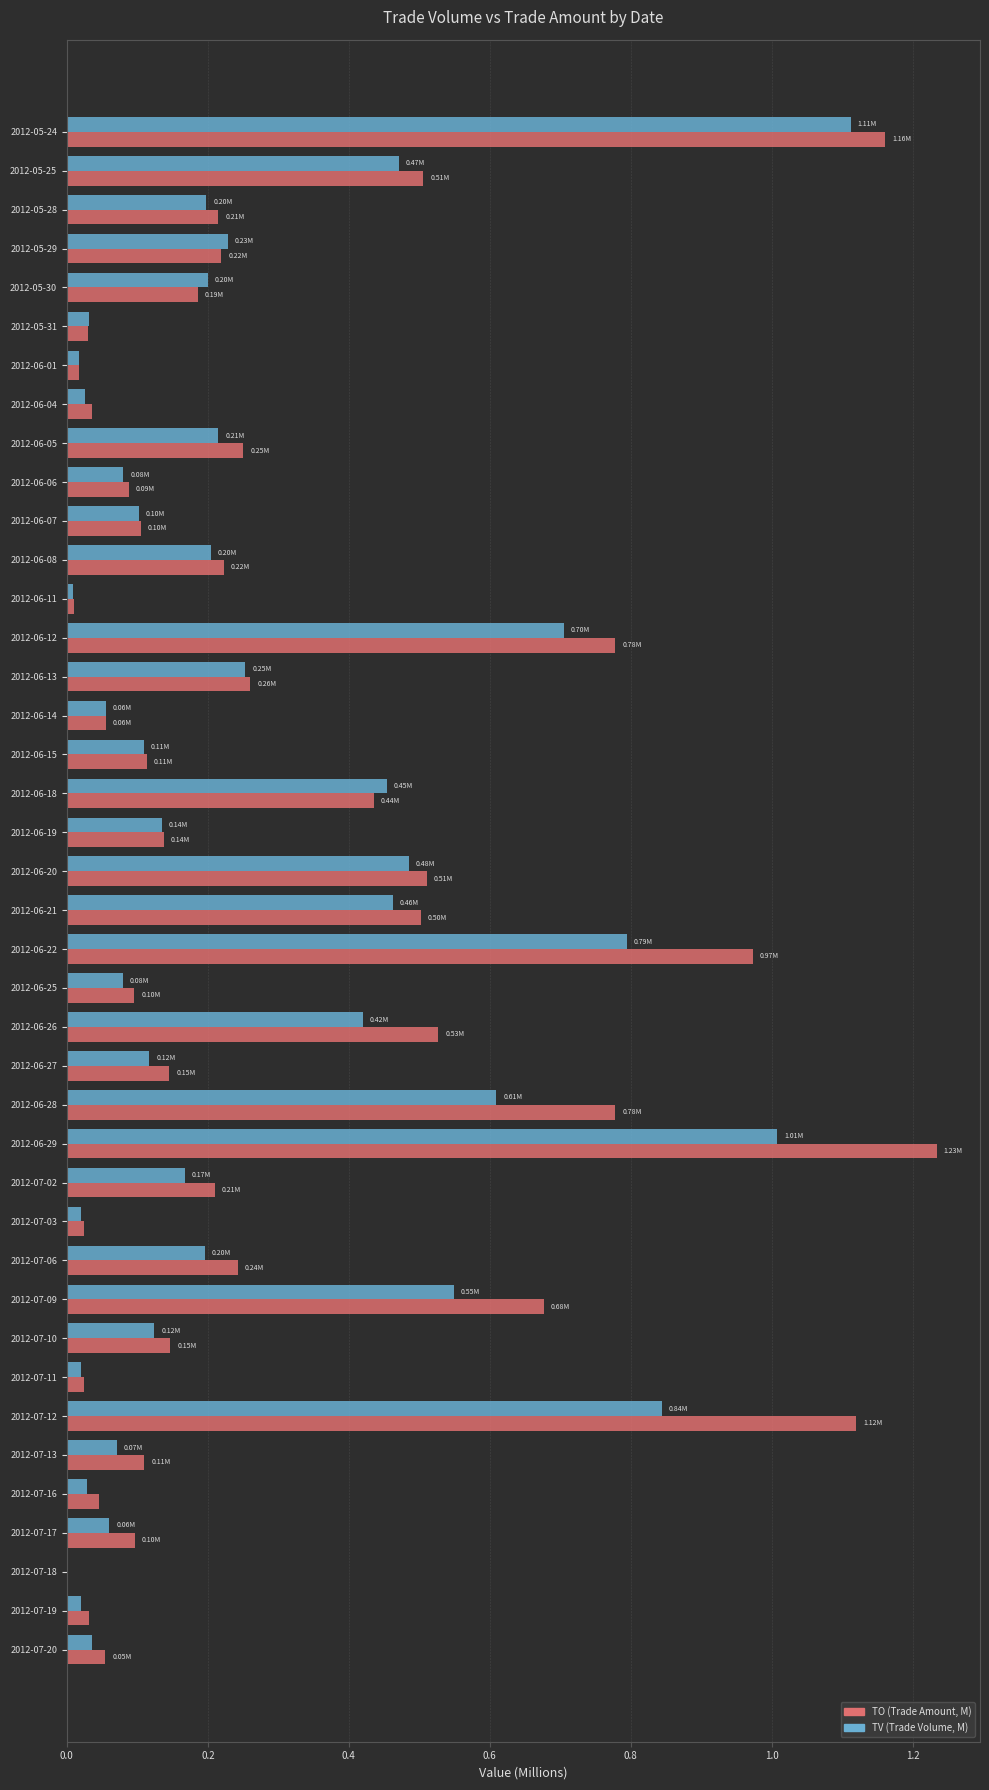

What is the sum of all TO (Trade Amount, M) values?

12.4